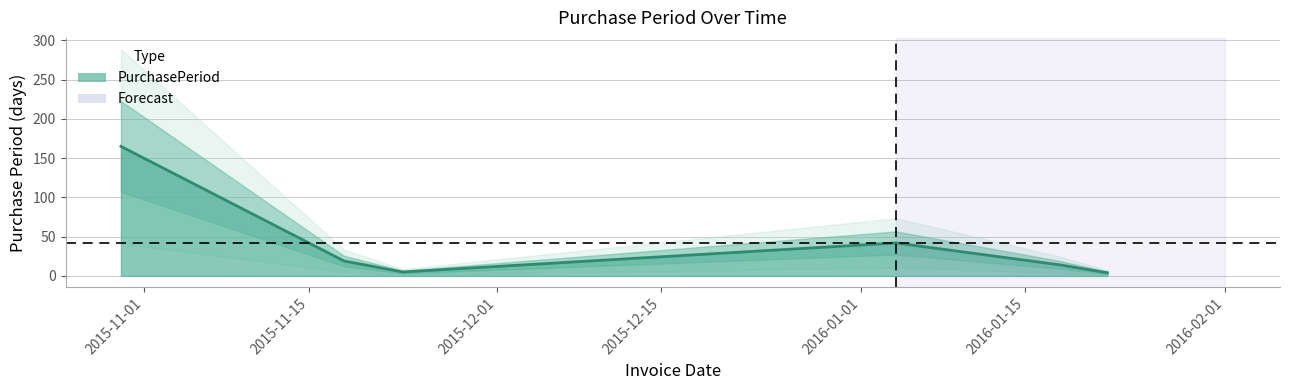

What is the ratio of the value at 2015-10-30 to the value at 2016-01-18?

11.8